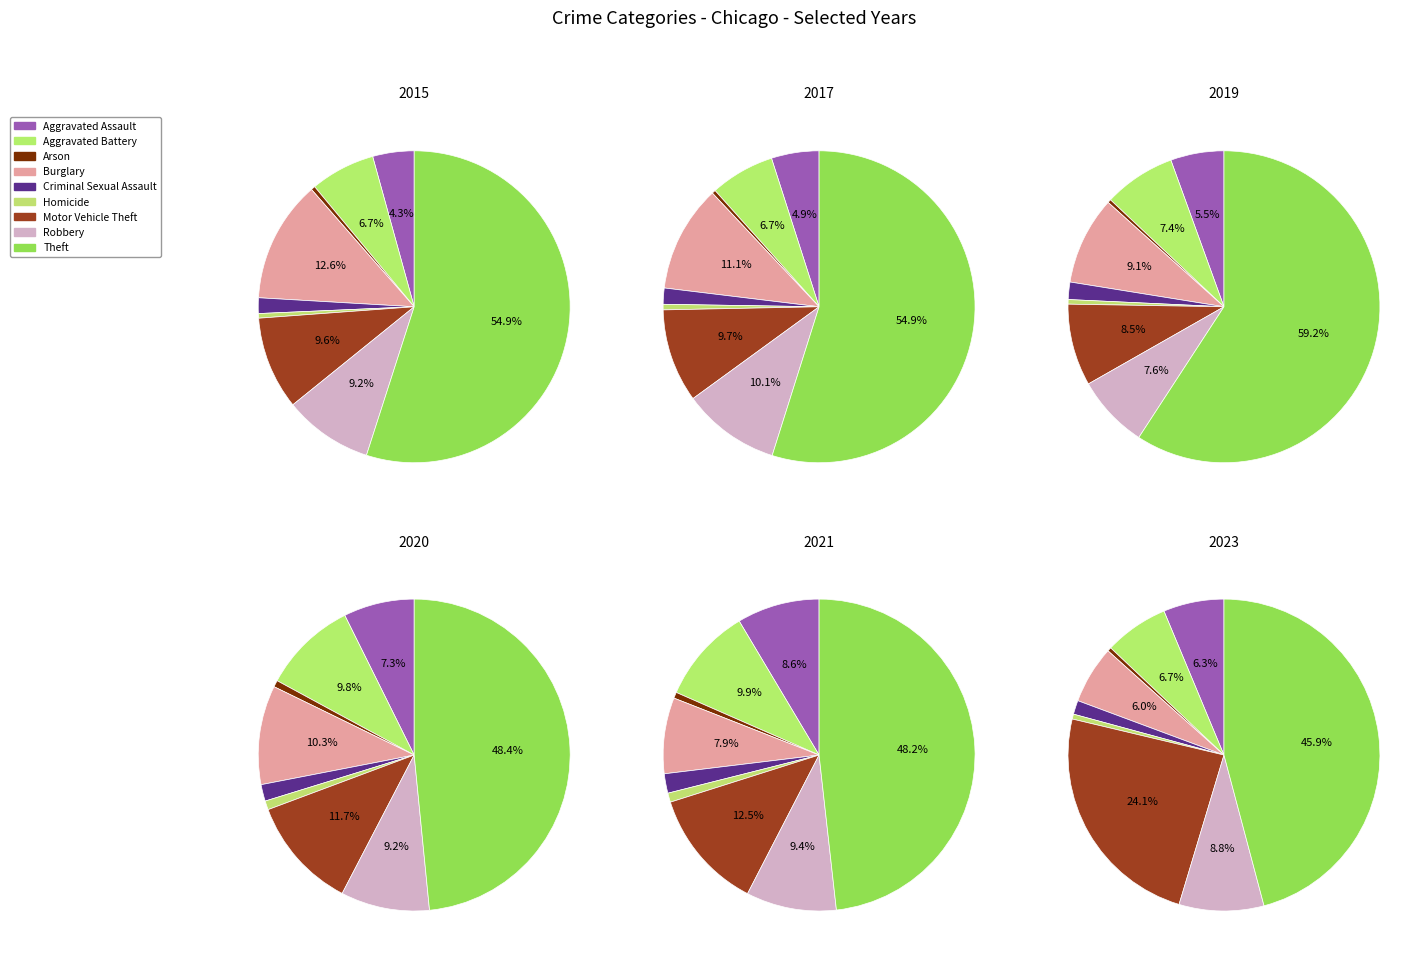

What is the smallest slice in the pie chart?

Arson